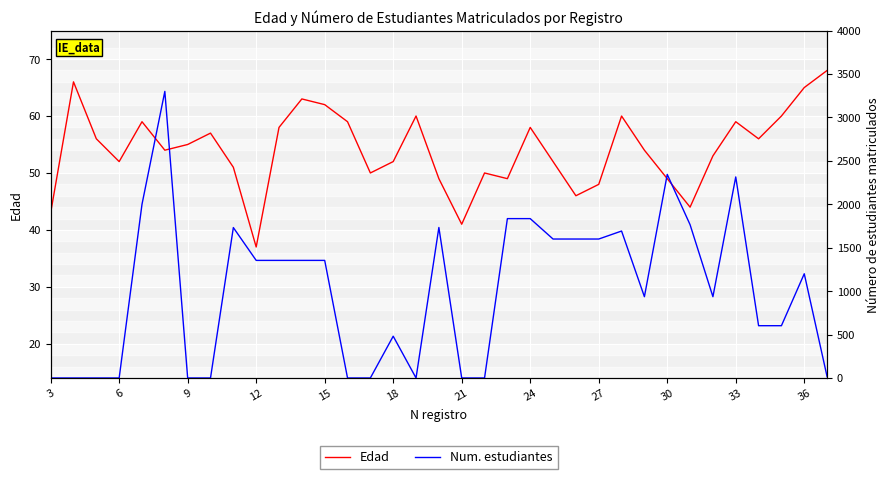

What is the maximum value for Edad?

68